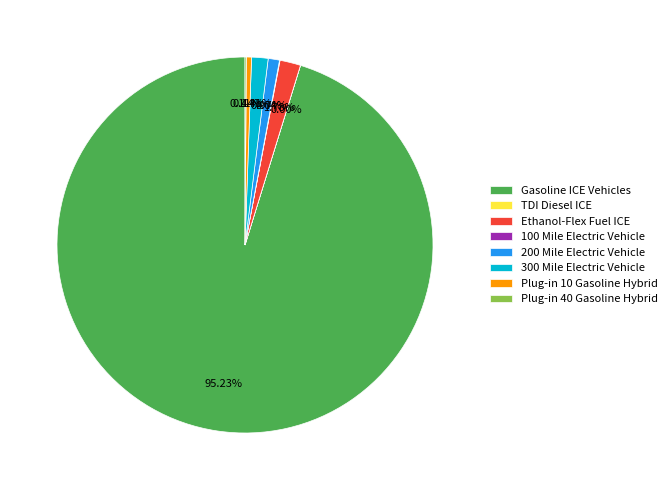

To the nearest percent, what percentage of the pie is 300 Mile Electric Vehicle?

1%